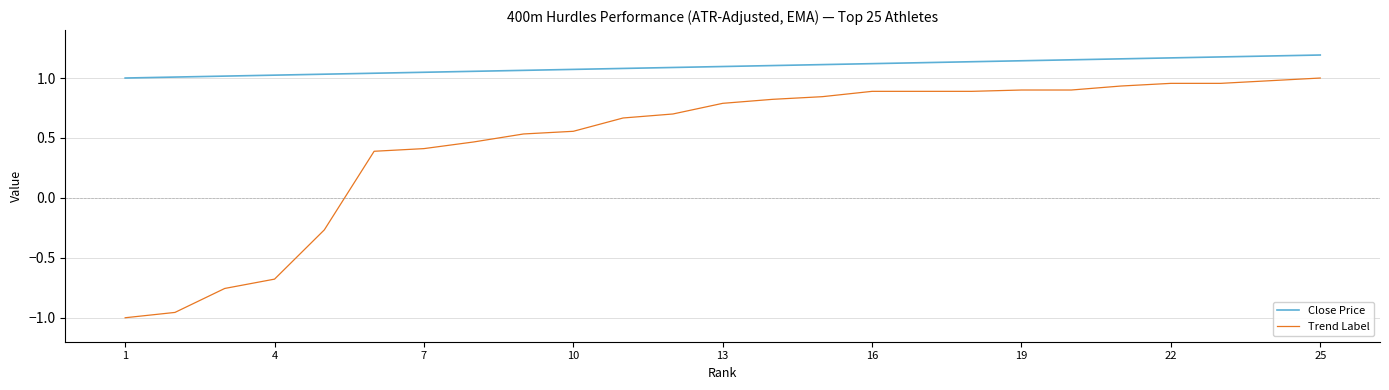

What is the difference between the maximum and minimum values in the Close Price series?

0.2